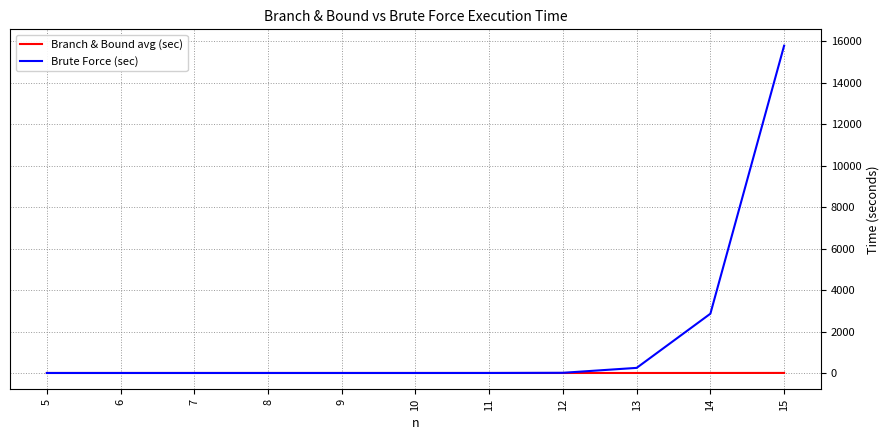

List the series in order of their peak value, lowest first.

Branch & Bound avg (sec), Brute Force (sec)